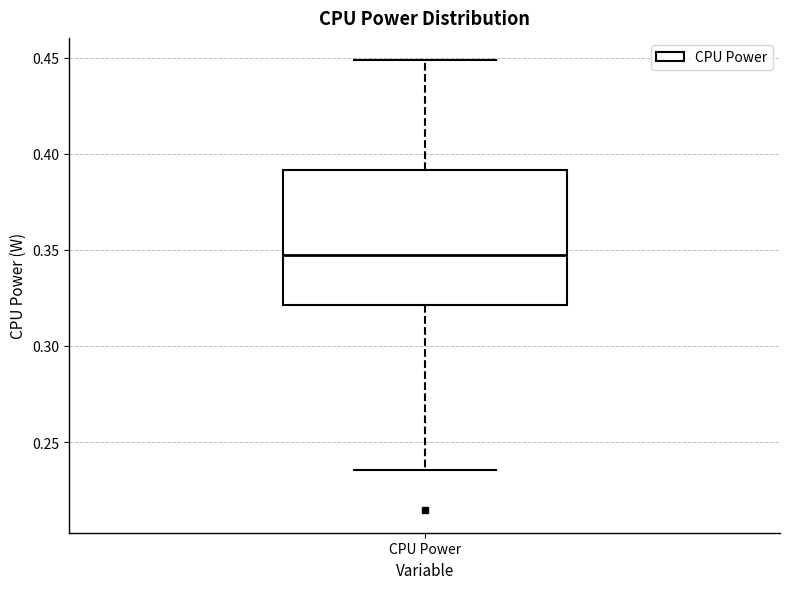

Transcribe this box plot: give where the median line is, the range the box spans, and where the two whiskers end, as read against the y-axis. The values are not printed on the chart, so give them approximately, as read against the axis.

median 0.345, box 0.320 to 0.390, whiskers 0.235 to 0.450